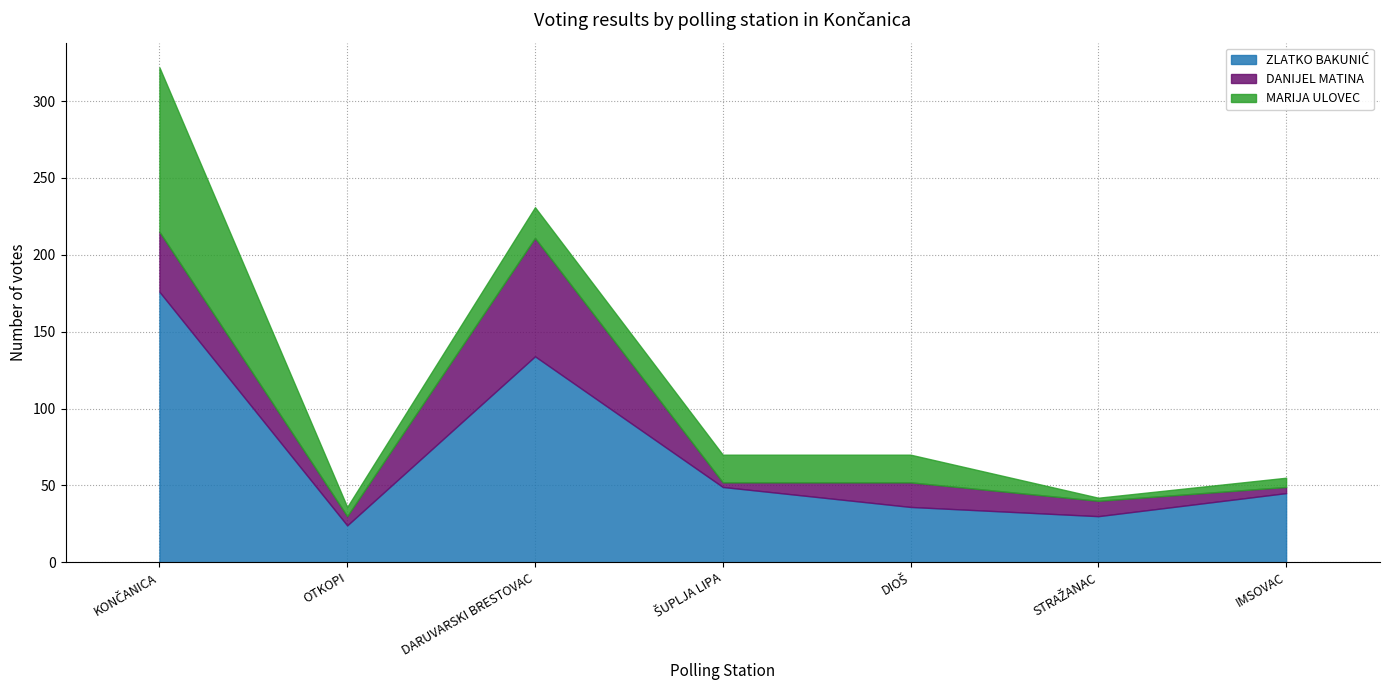

What are all the series names shown in the legend?

ZLATKO BAKUNIĆ, DANIJEL MATINA, MARIJA ULOVEC